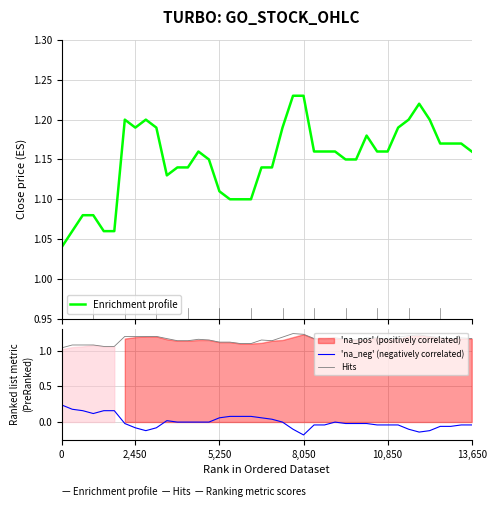

True or false: Hits and 'na_neg' (negatively correlated) intersect in this chart.

False